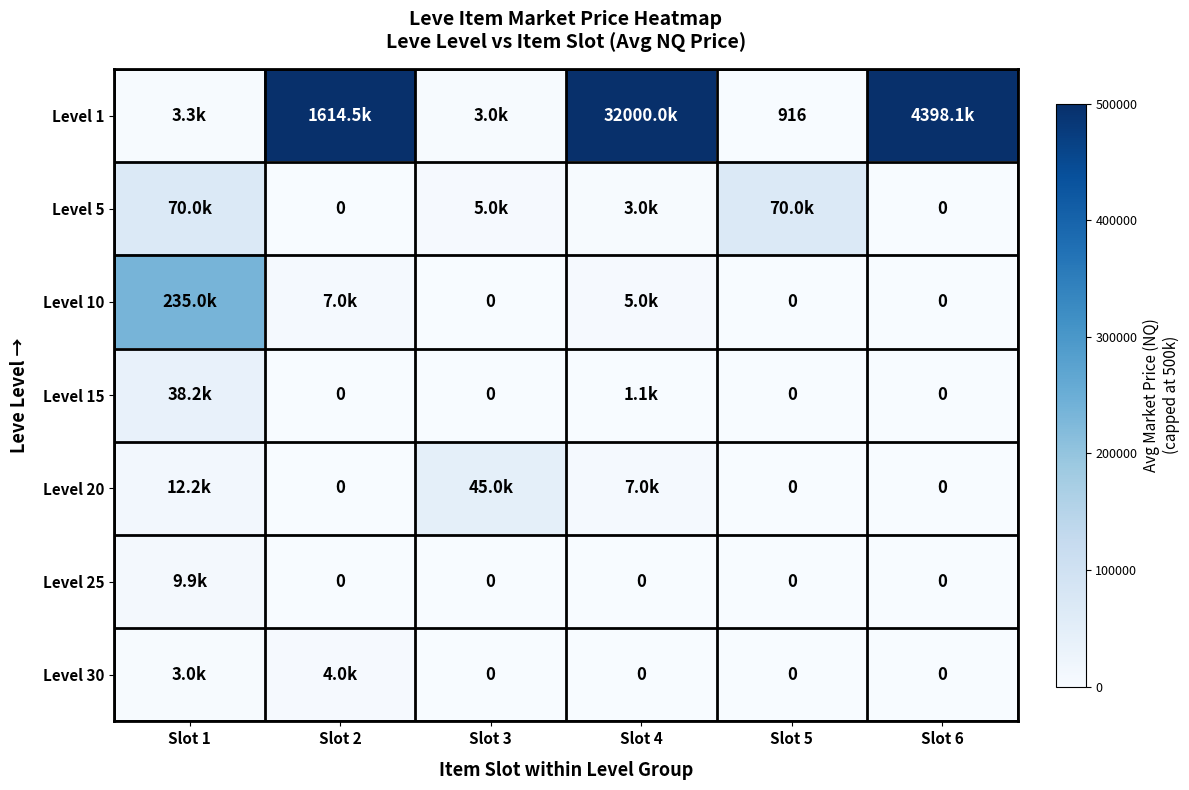

Is the value of Level 15 at Slot 6 greater than the value of Level 1 at Slot 5?

No